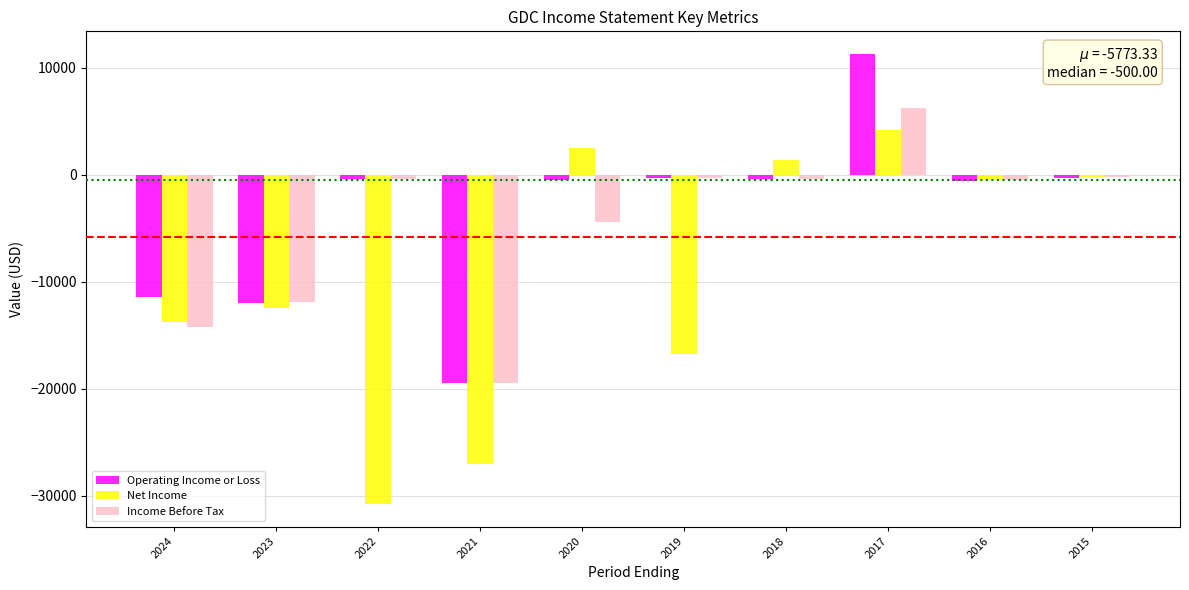

Which series has the largest total across all categories?

Operating Income or Loss